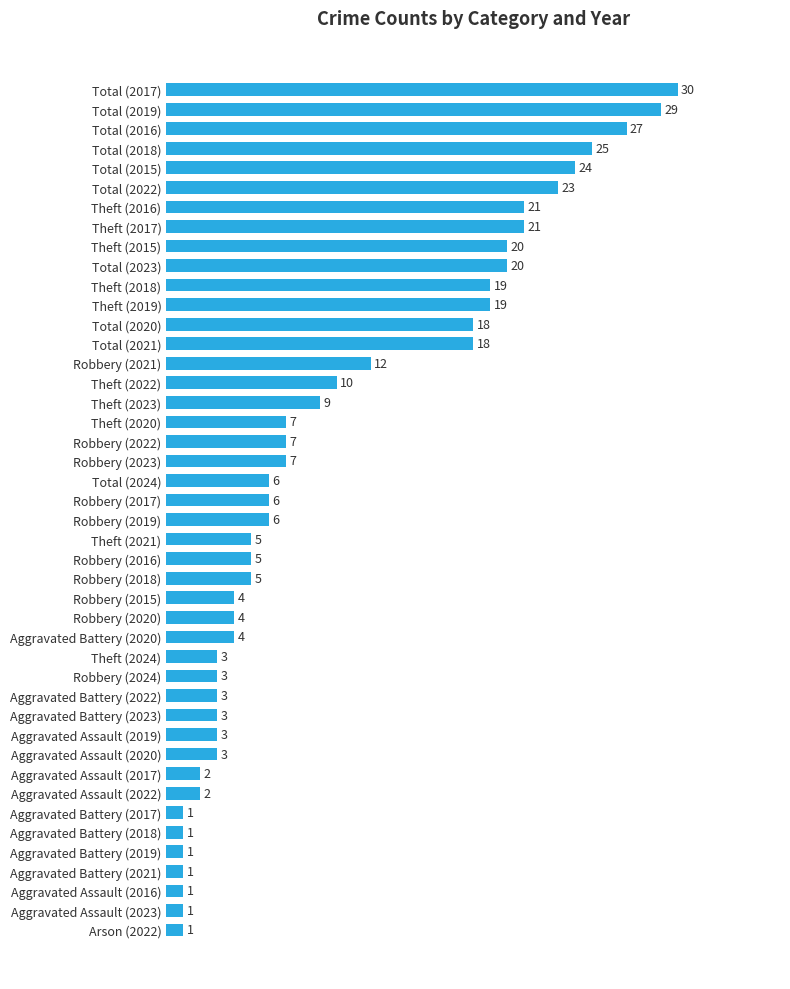

What is the ratio of the value at Arson (2022) to the value at Aggravated Battery (2019)?

1.0